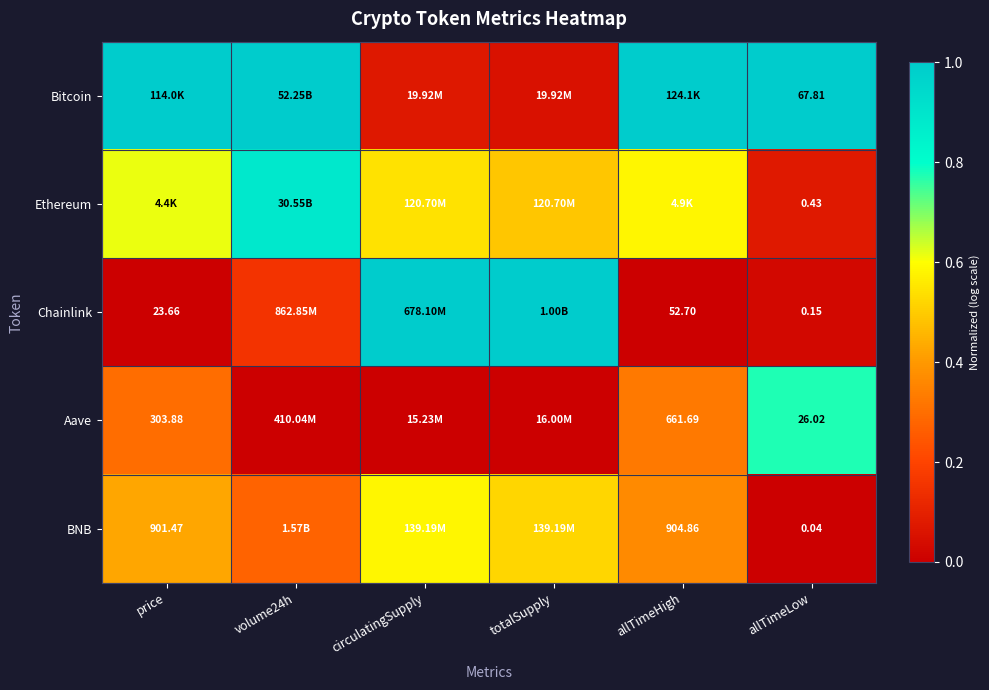

Which series has the widest spread of values?

Chainlink